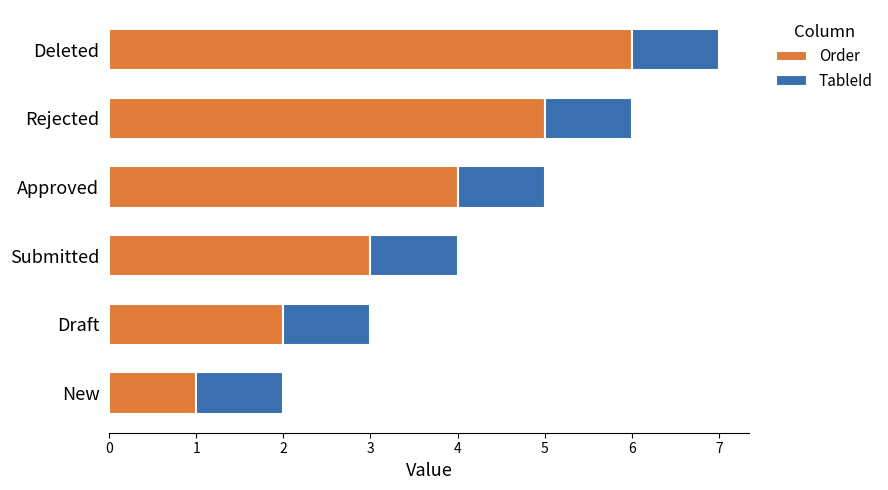

At which category is the sum across all series the highest?

Deleted